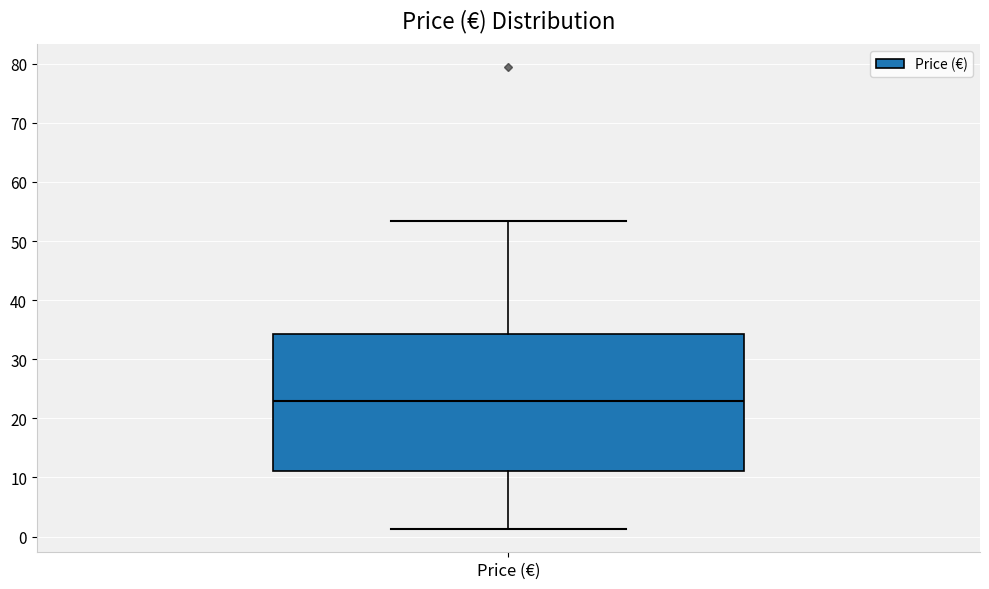

Where is the upper edge of the box for Price (€) on the y-axis? The values are not printed on the chart, so give them approximately, as read against the axis.

34